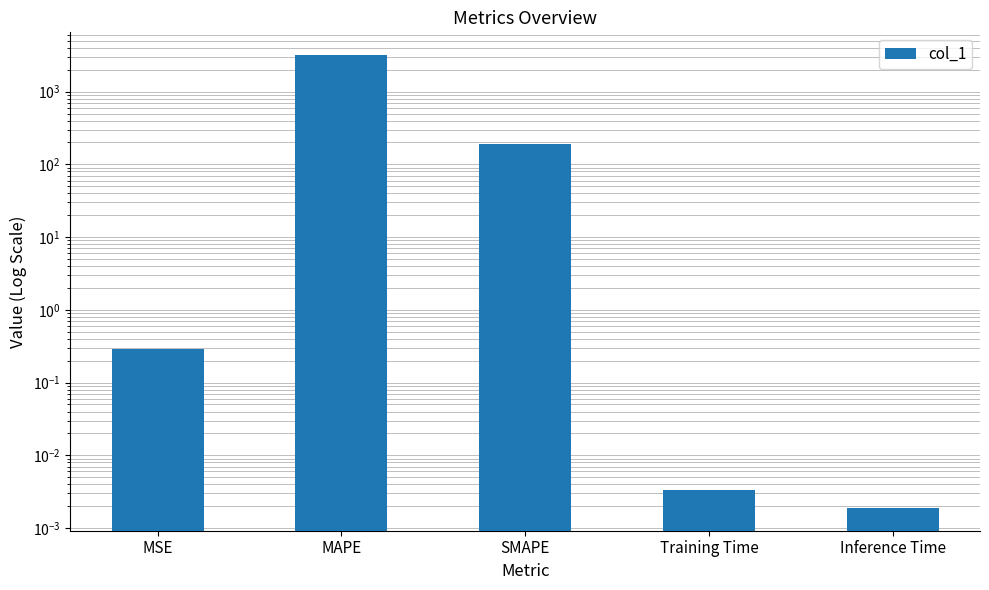

Does the chart contain any negative values?

No